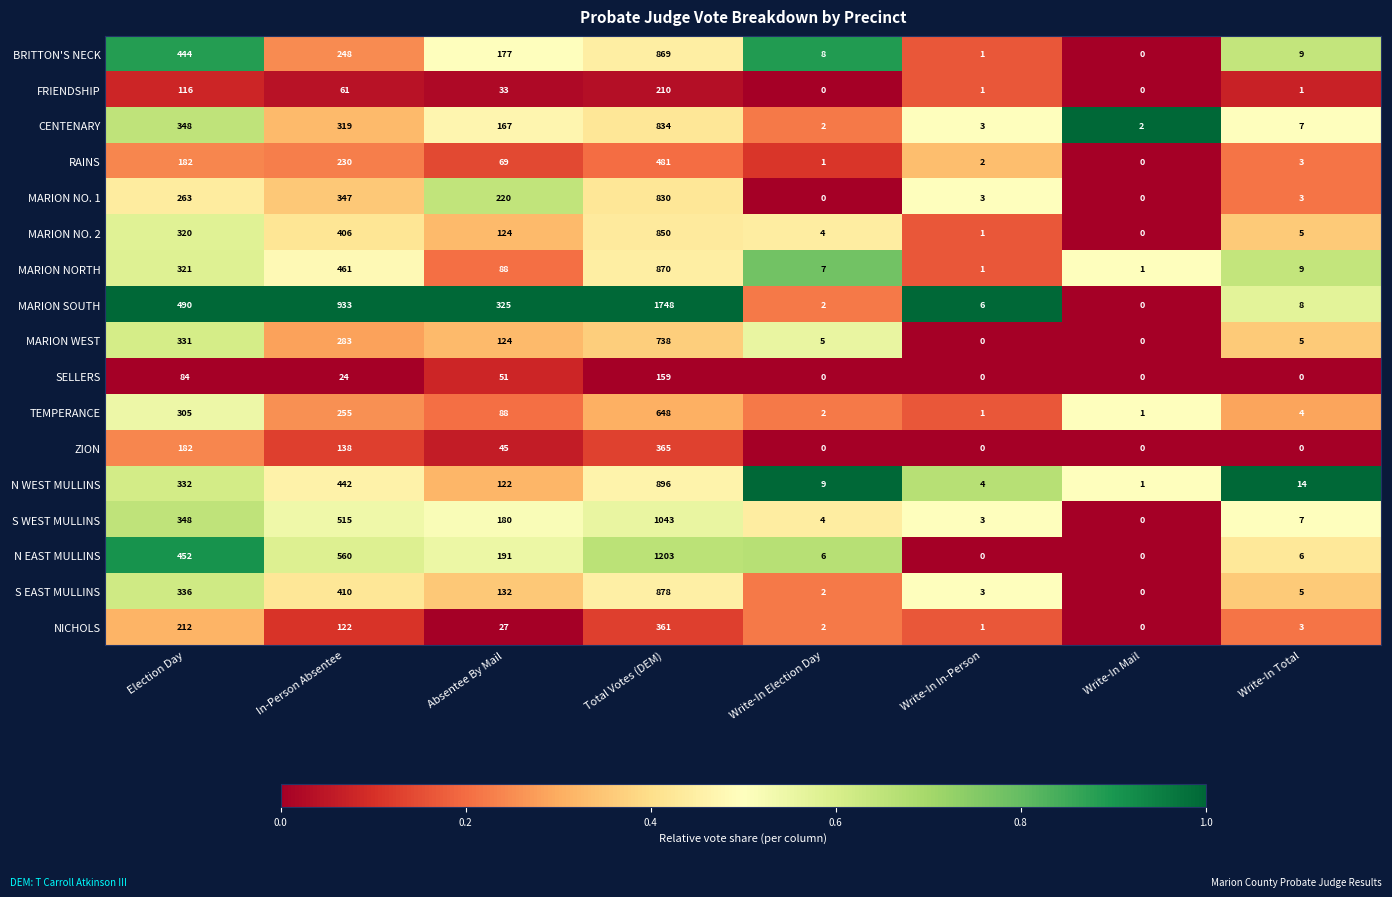

What is the greatest value displayed?

1748